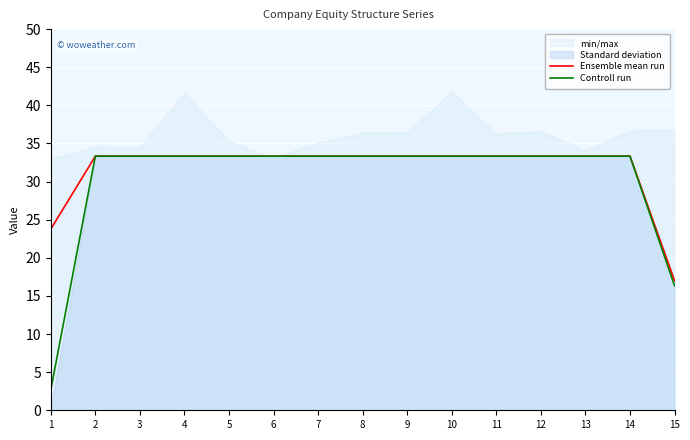

Where is Ensemble mean run nearest to the value 25?

1